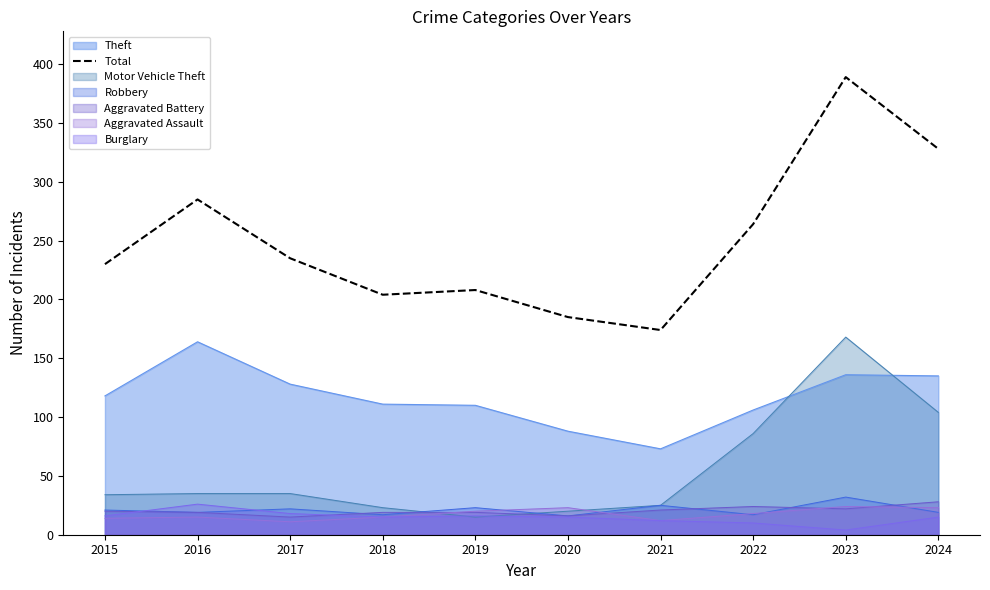

What is the minimum value shown in the chart?

4